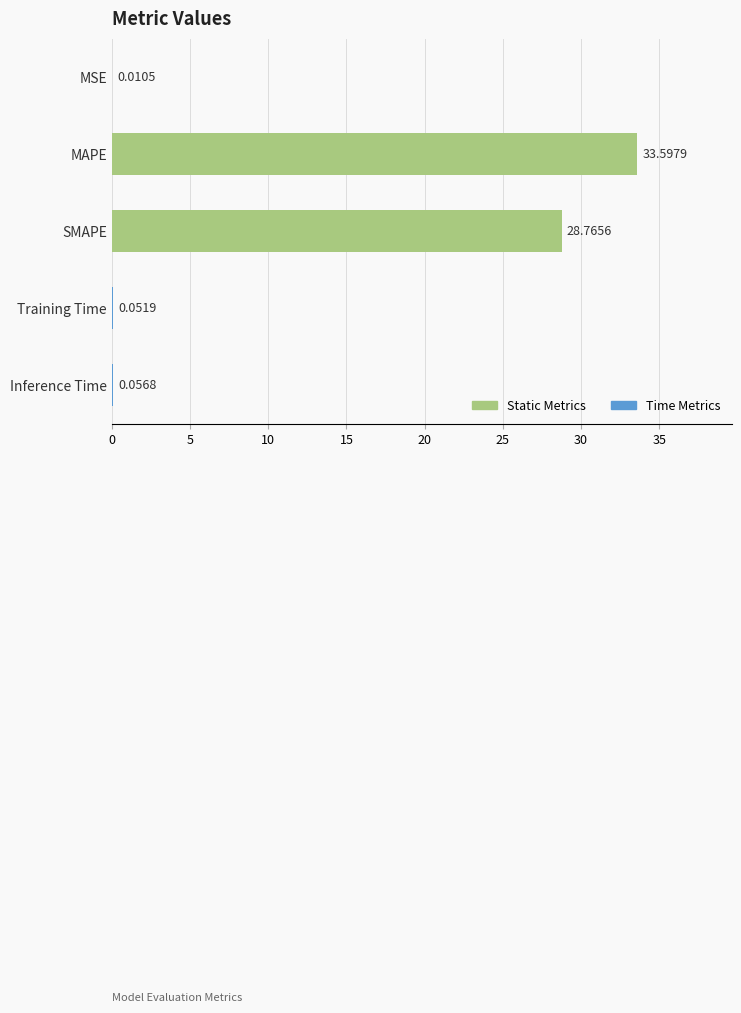

At which label is the value closest to 16?

SMAPE